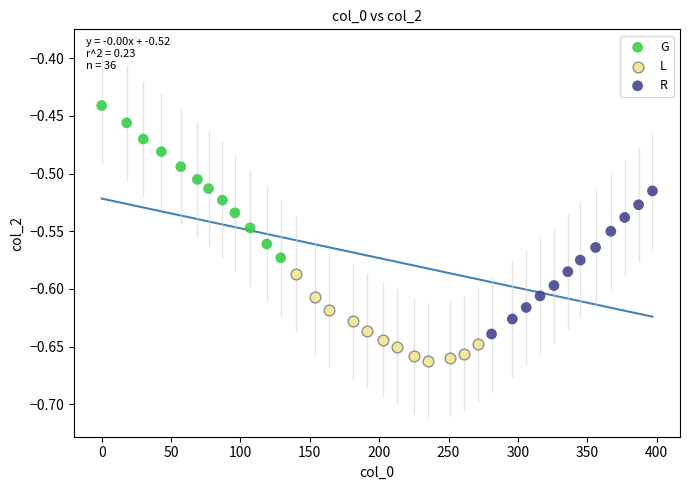

Which series has the largest Y range (max minus min)?

G